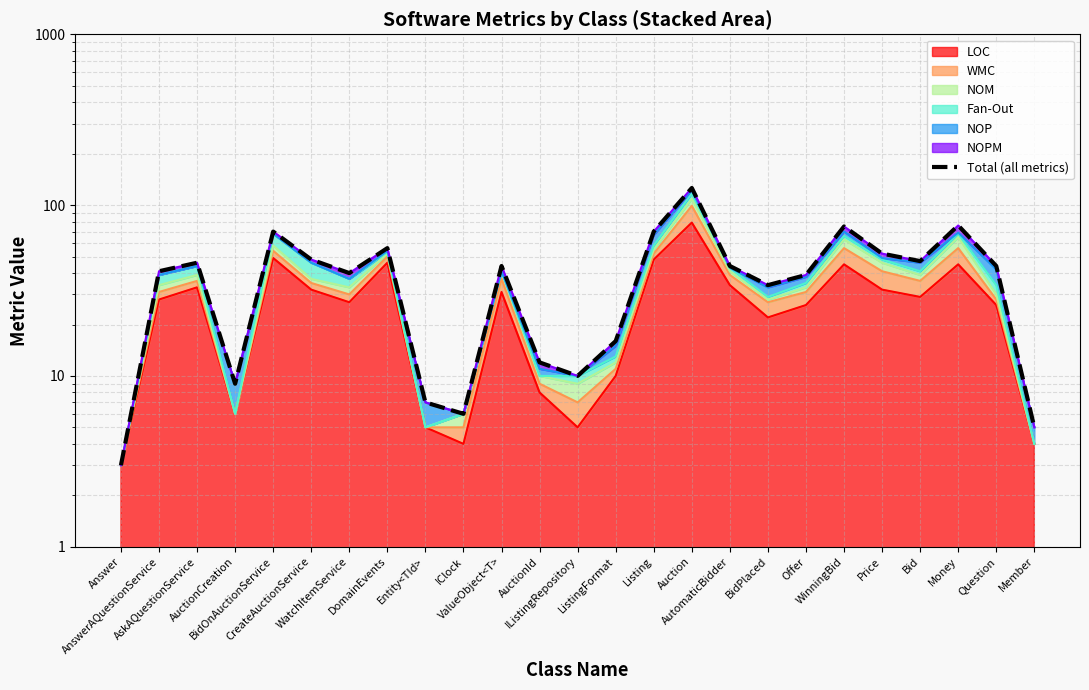

How many categories are shown in the chart?

25